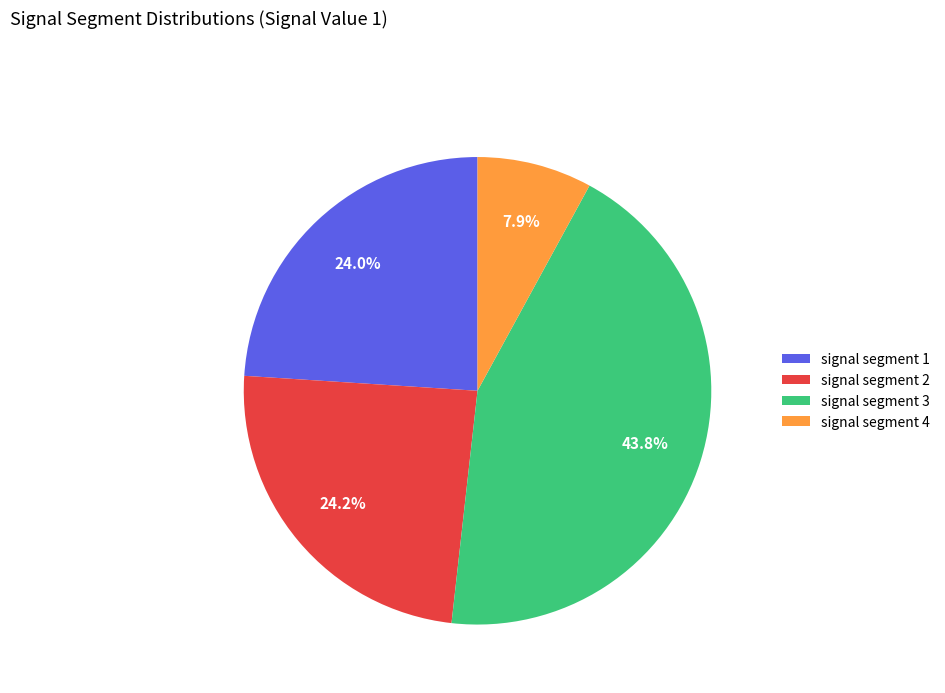

Is it true that signal segment 4 is 17% of the pie?

False